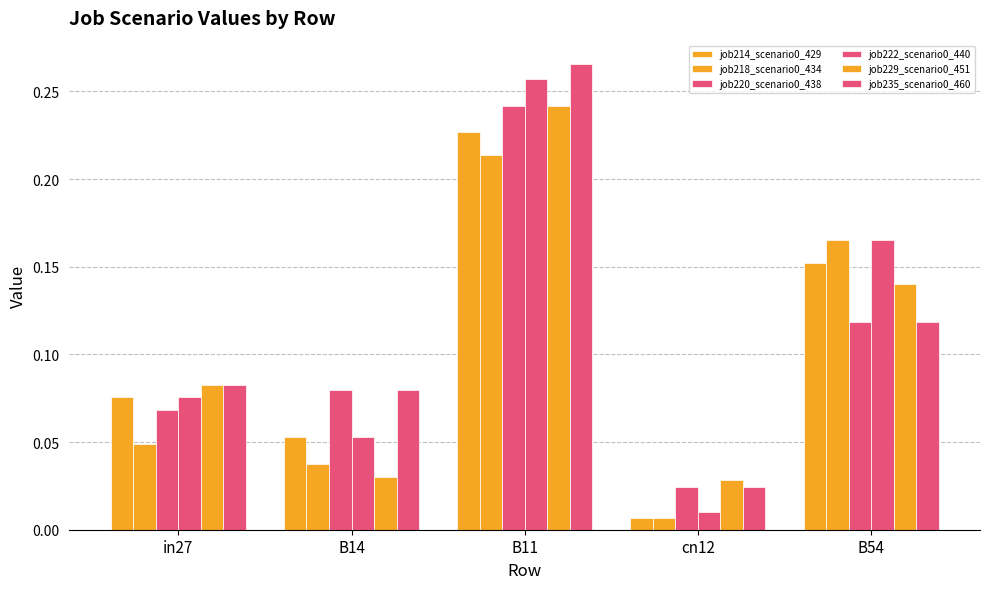

How many data points does each series have?

5